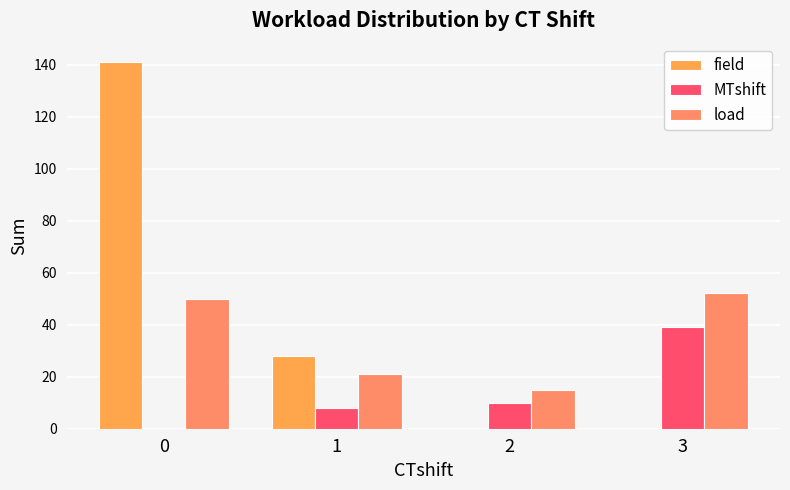

At which label does load reach its peak?

3